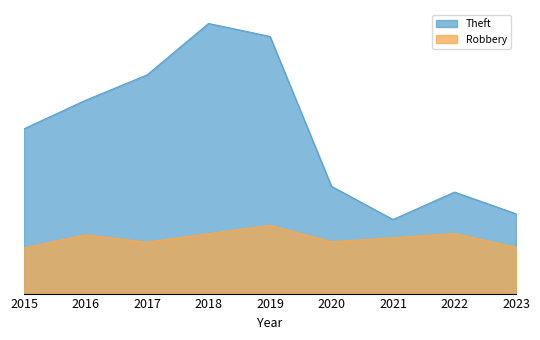

True or false: Theft has more than 1 points higher than both neighbors.

True